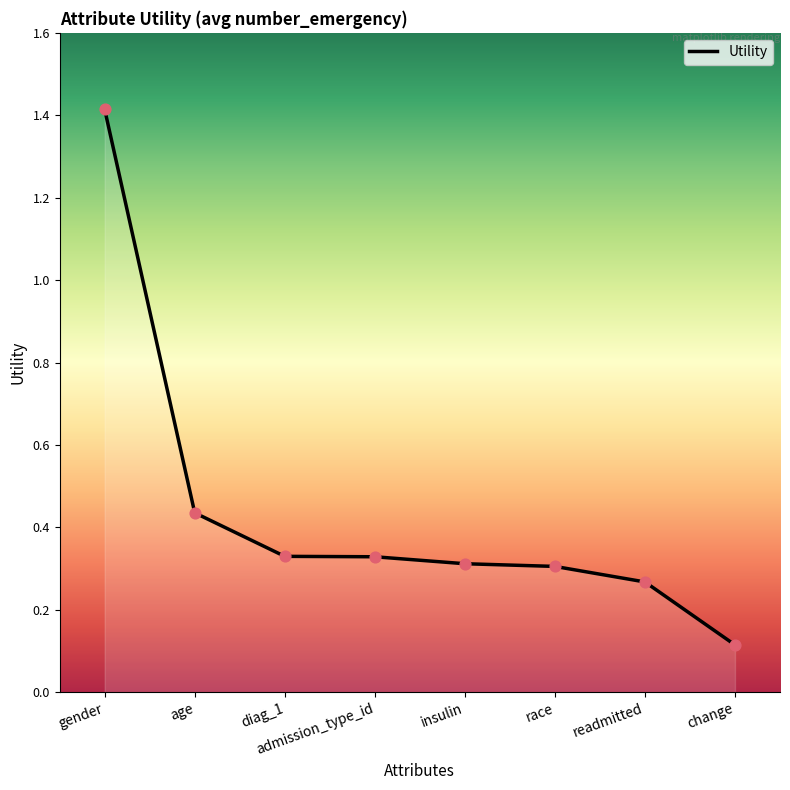

Between admission_type_id and age, which is larger?

age